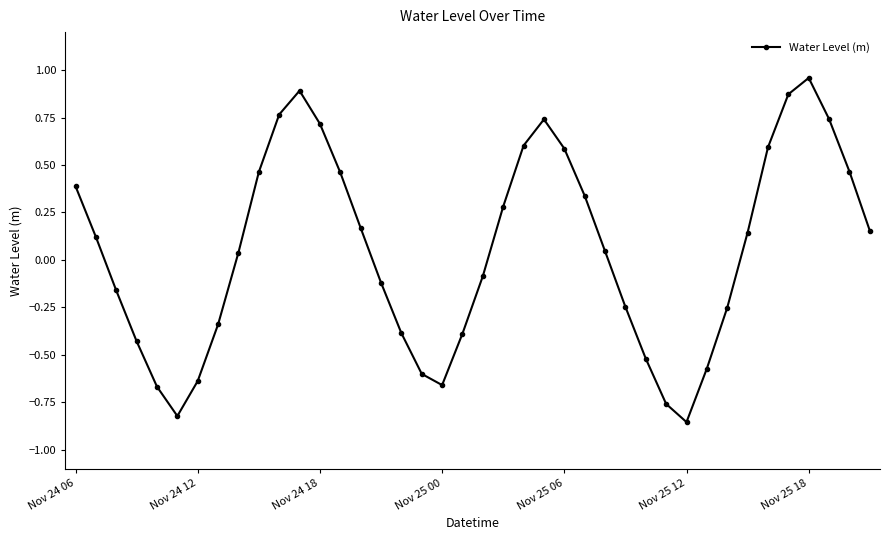

What is the difference between the second highest and second lowest values?

1.7